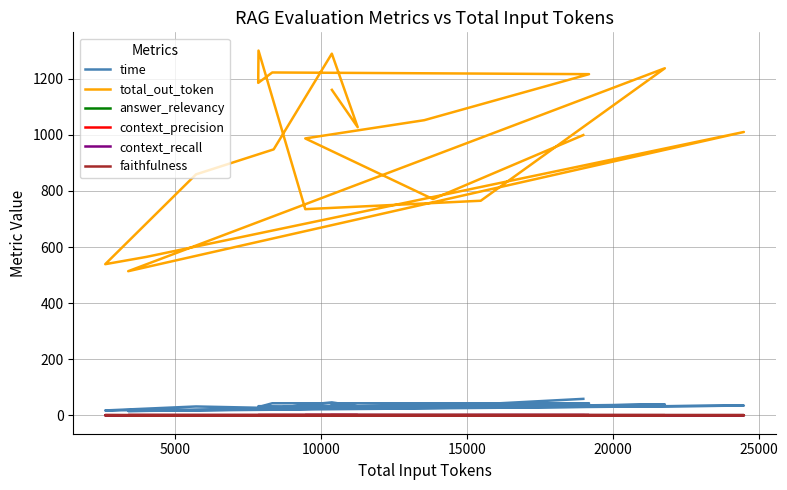

True or false: time and total_out_token cross at least once.

False